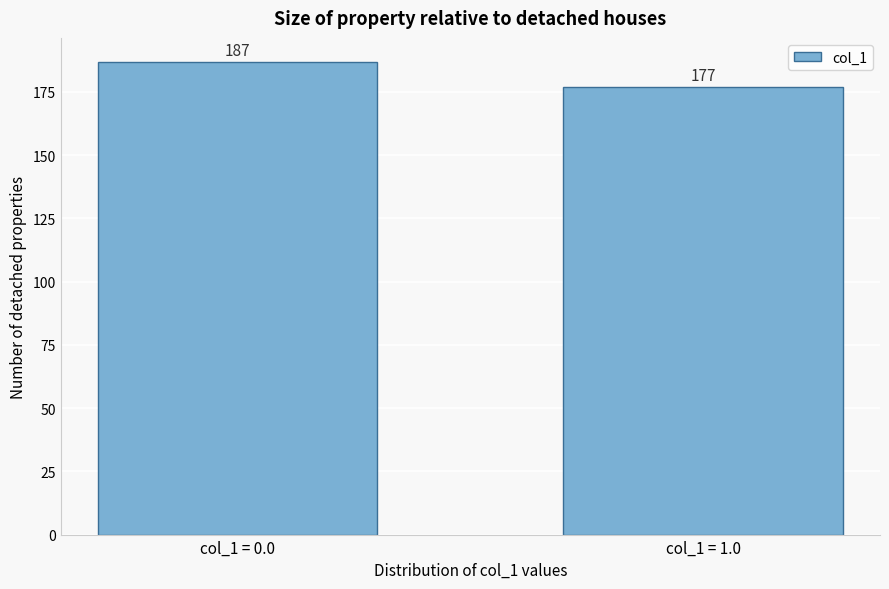

Reading left to right, what are all the values shown in this chart?

187	177